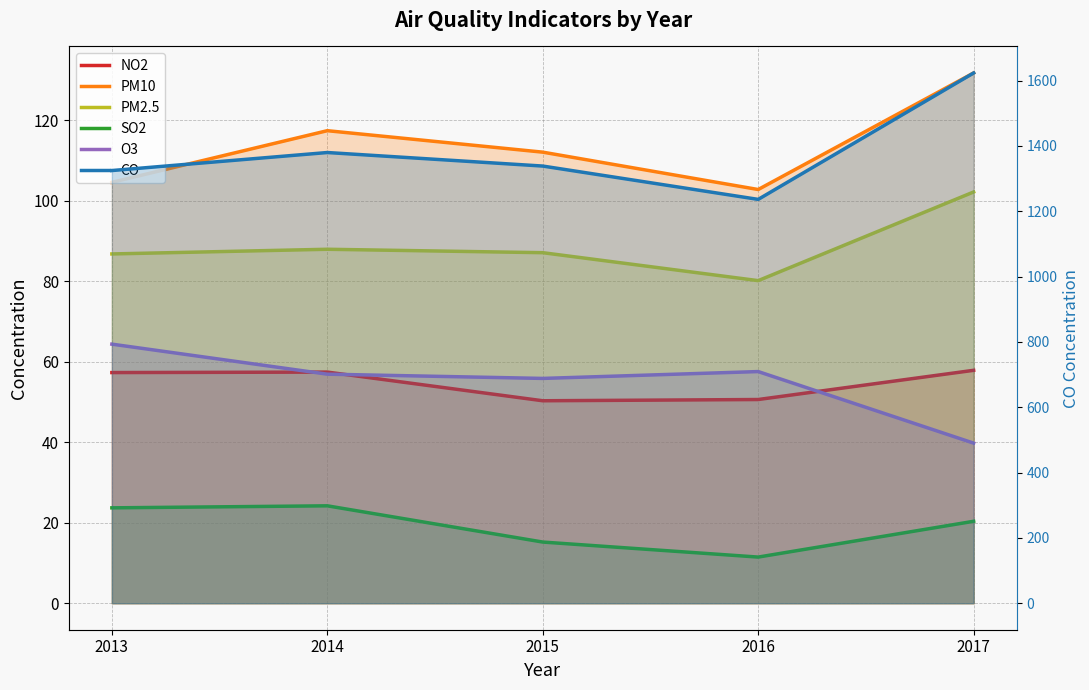

Is the value of NO2 at 2013 greater than the value of SO2 at 2016?

Yes